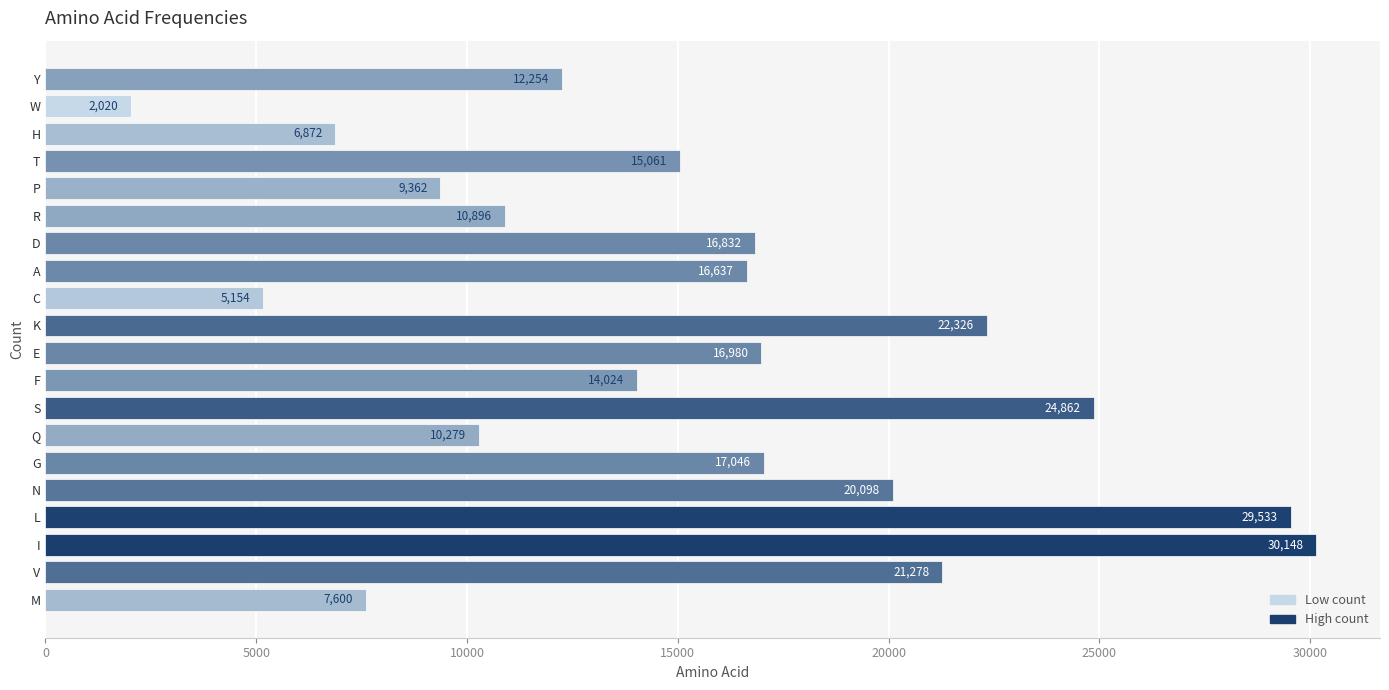

What is the change in value from N to G?

-3052